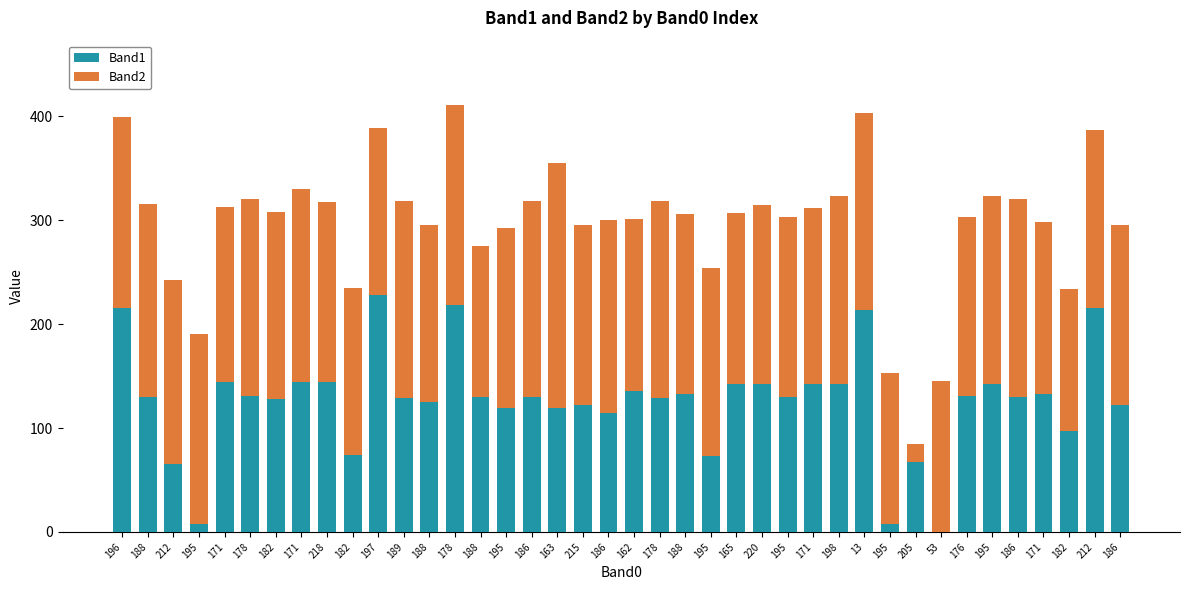

Where is Band1 nearest to the value 114?

186